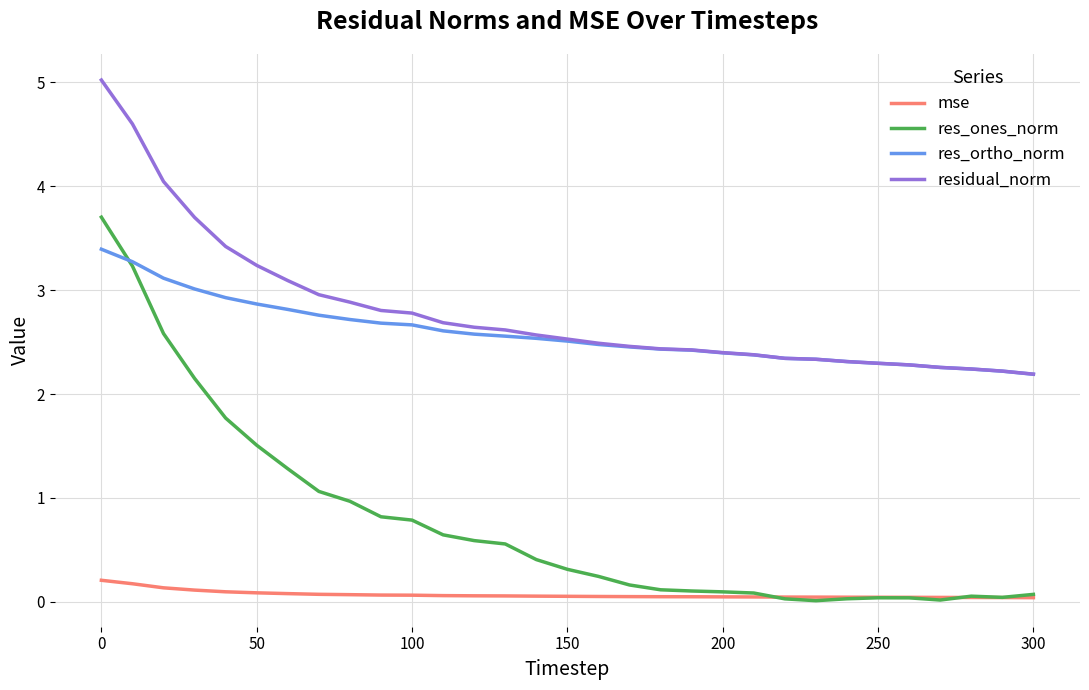

True or false: residual_norm and res_ones_norm cross at least once.

False